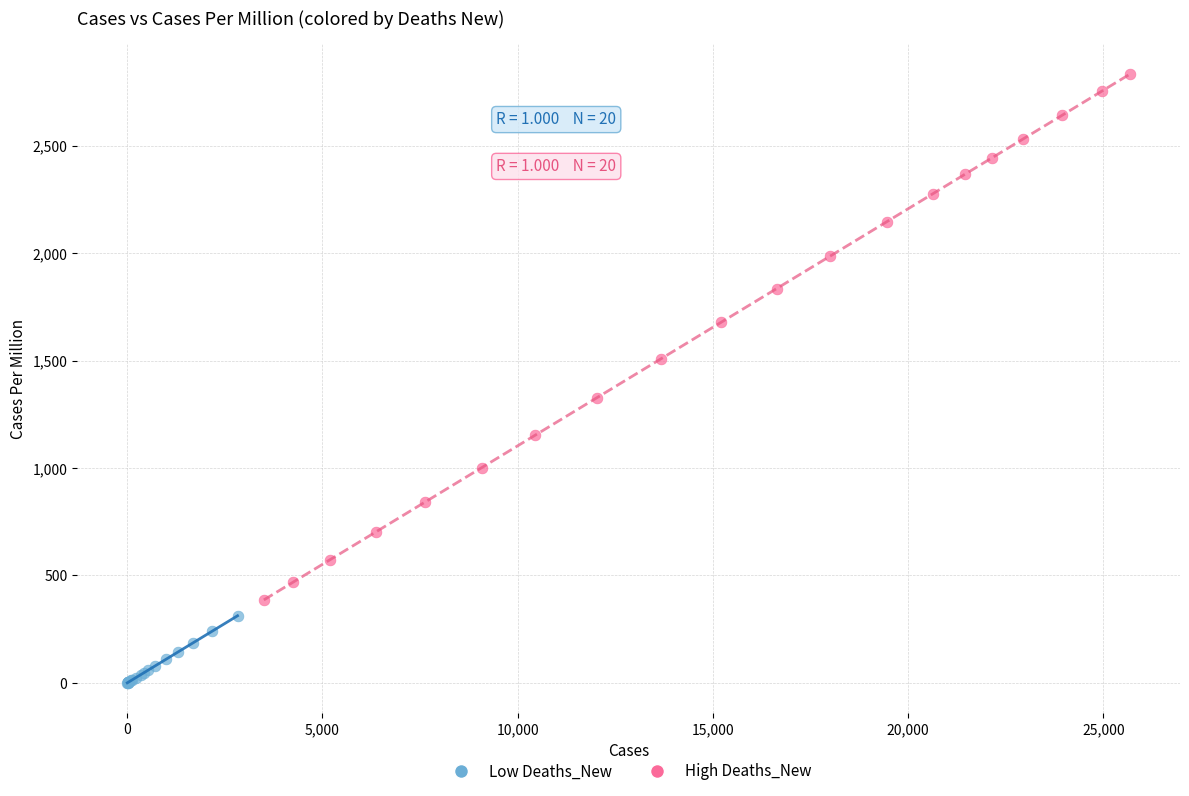

Which series reaches the maximum Y coordinate?

High Deaths_New